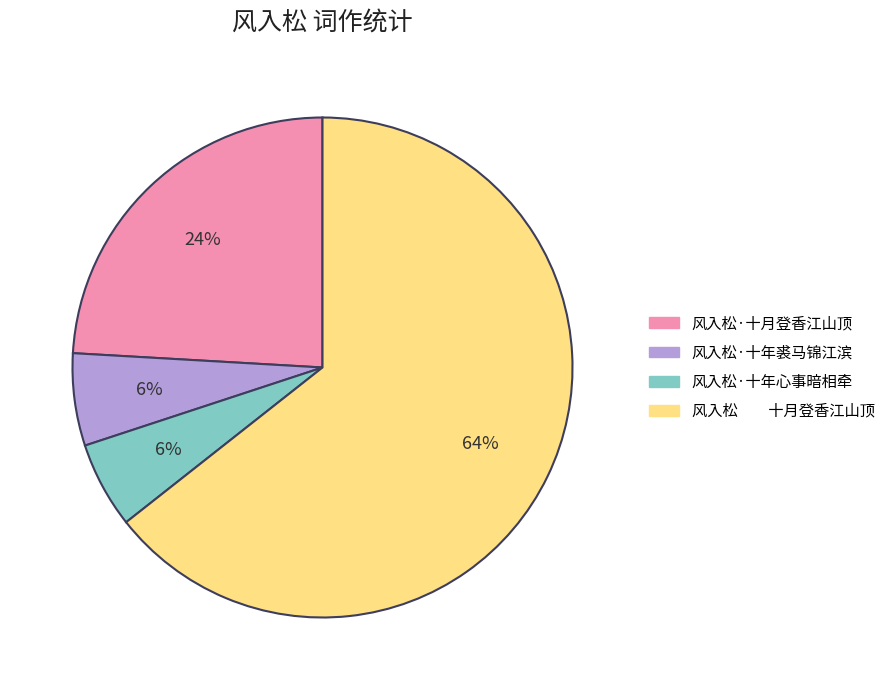

Which category has the biggest portion of the pie?

风入松 十月登香江山顶